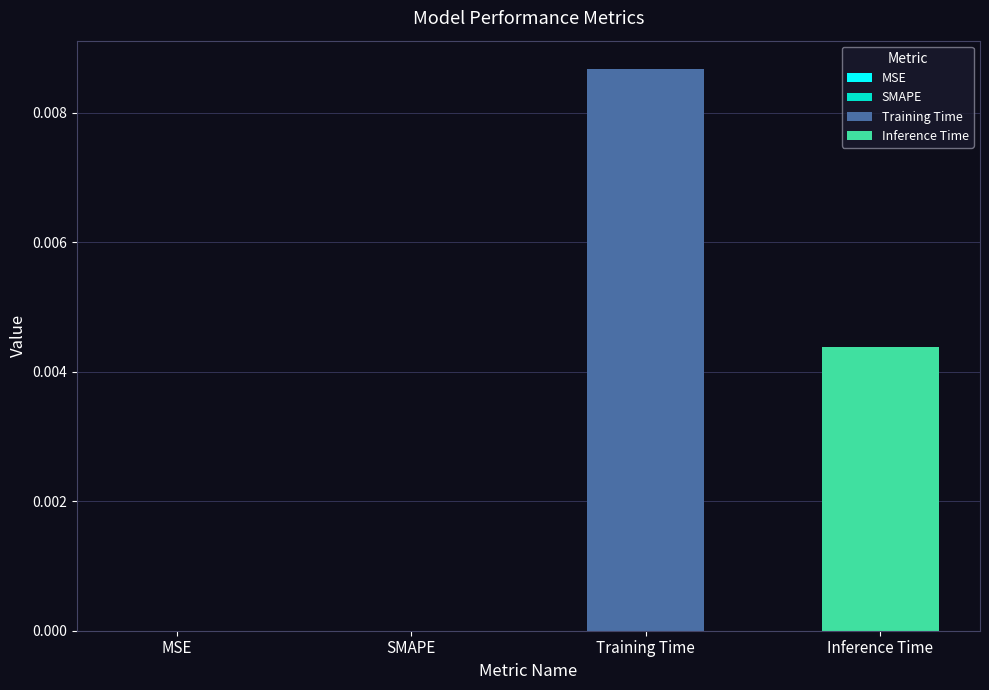

Rank the categories by value from lowest to highest.

SMAPE, MSE, Inference Time, Training Time